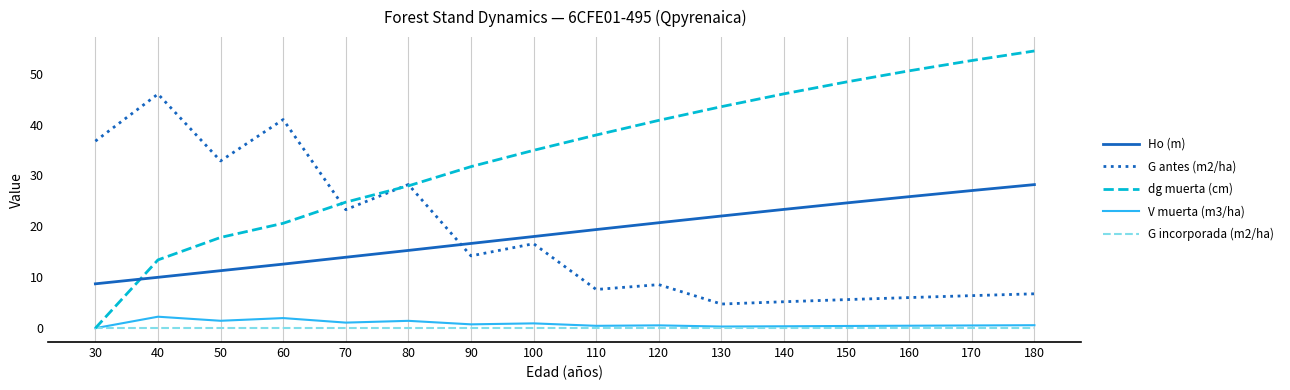

Is it true that dg muerta (cm) equals 31.7 at 50?

False